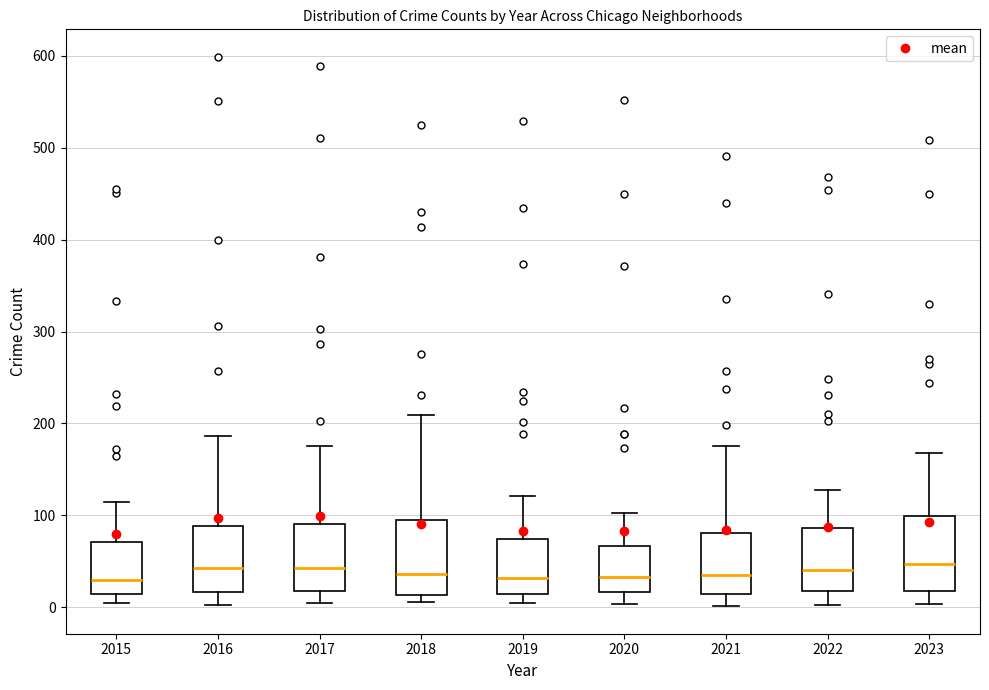

Reading left to right, transcribe this box plot: for each box, give where its median line is, the range the box spans, and where its two whiskers end, as read against the y-axis. The values are not printed on the chart, so give them approximately, as read against the axis.

2015: median 30, box 10 to 70, whiskers 0 to 120
2016: median 40, box 20 to 90, whiskers 0 to 190
2017: median 40, box 20 to 90, whiskers 0 to 180
2018: median 40, box 10 to 90, whiskers 10 (just below the box's lower edge) to 210
2019: median 30, box 10 to 70, whiskers 10 (just below the box's lower edge) to 120
2020: median 30, box 20 to 70, whiskers 0 to 100
2021: median 30, box 10 to 80, whiskers 0 to 180
2022: median 40, box 20 to 90, whiskers 0 to 130
2023: median 50, box 20 to 100, whiskers 0 to 170